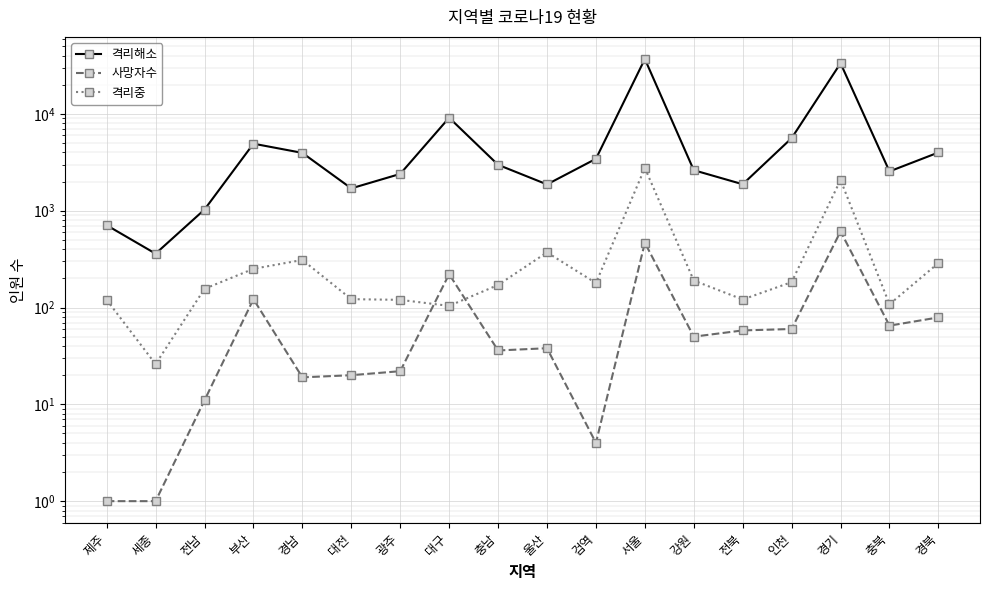

How many distinct data groups are displayed?

3